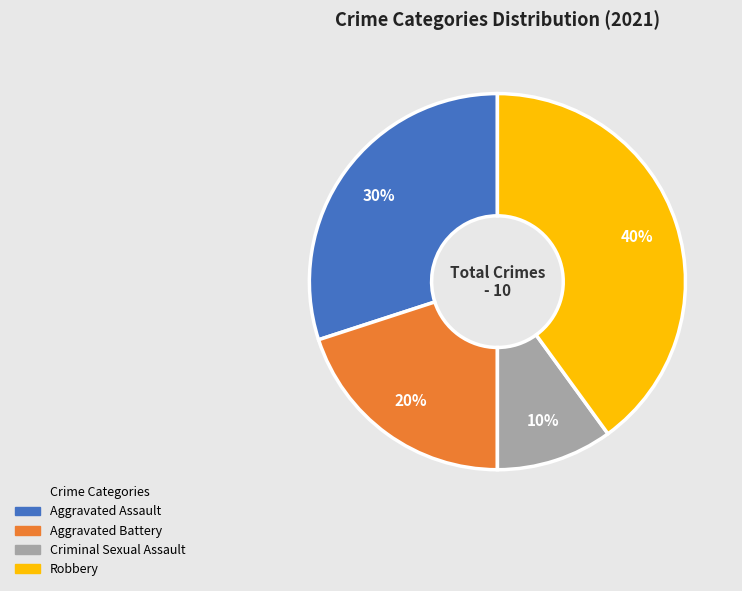

Rank the categories by value from highest to lowest.

Robbery, Aggravated Assault, Aggravated Battery, Criminal Sexual Assault